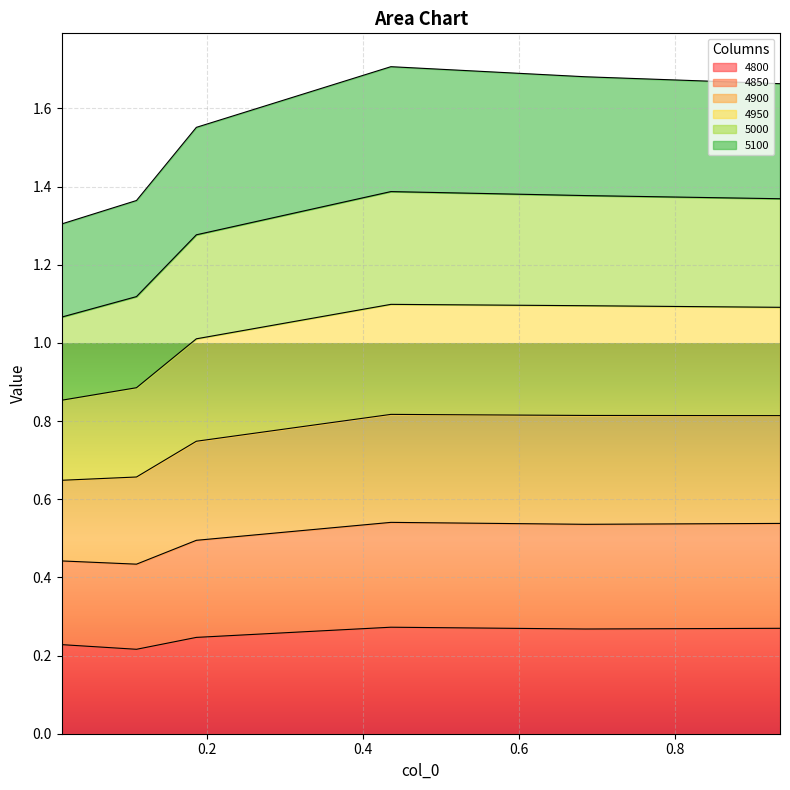

What is the label of the 6th point from the right?

0.0136986301369863